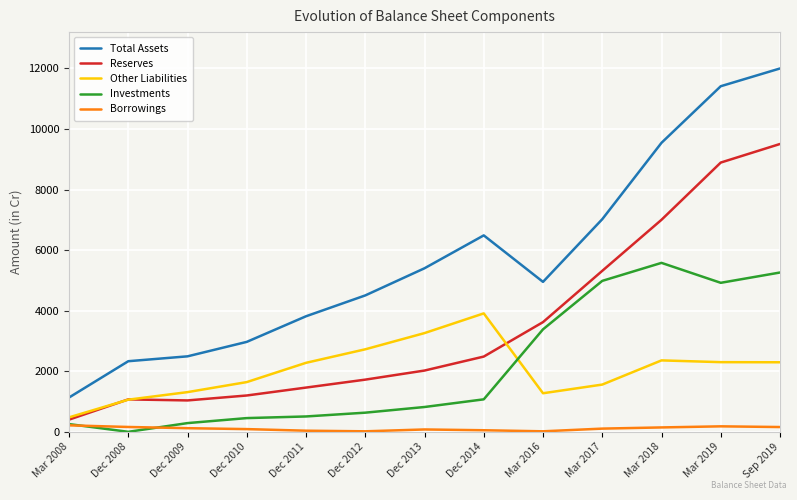

What is the difference between the highest and lowest values at Dec 2008?

2330